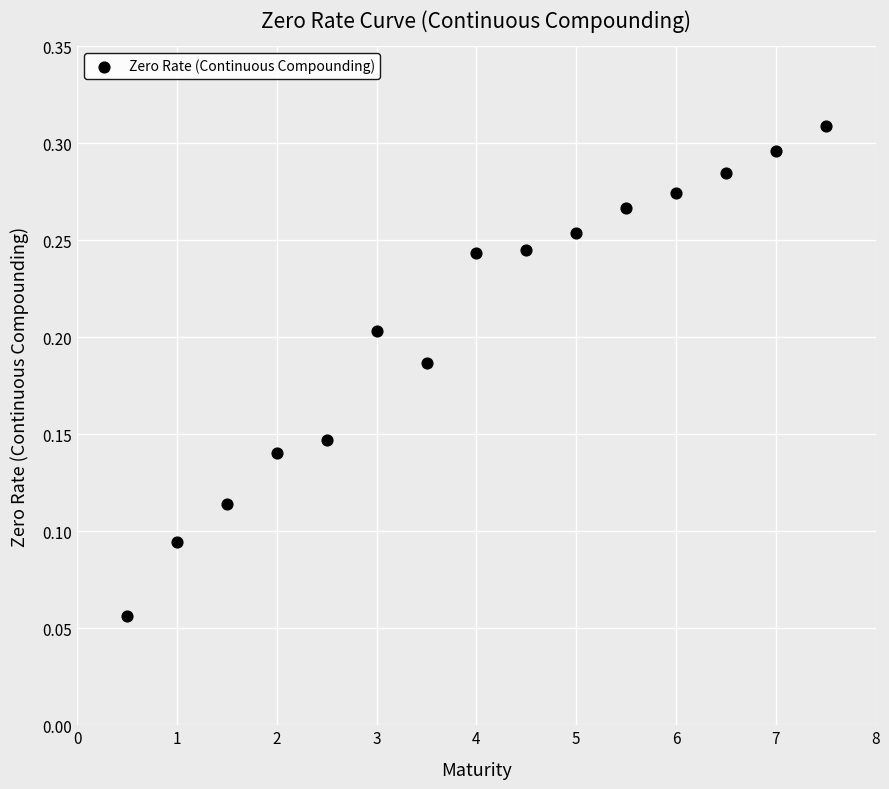

What is the range of X values (max minus min)?

7.0